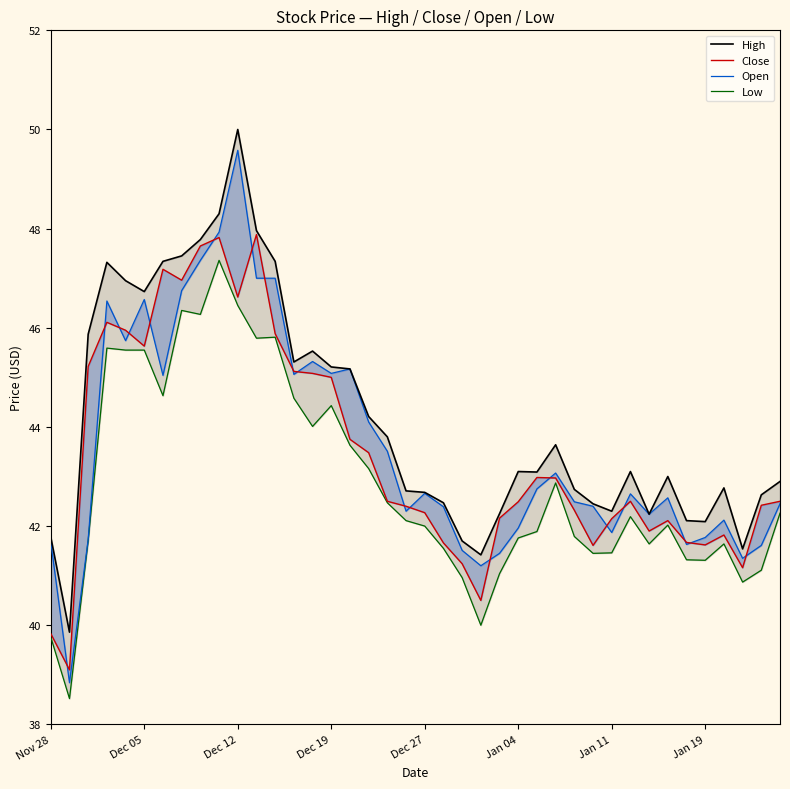

What is the average value of the Low series?

42.9